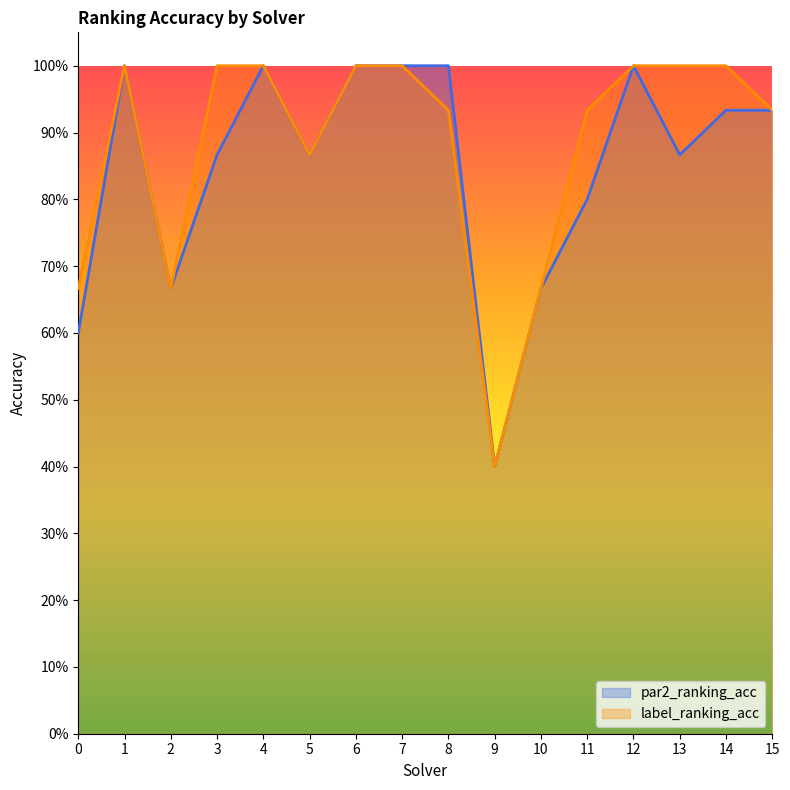

What are all the series names shown in the legend?

par2_ranking_acc, label_ranking_acc